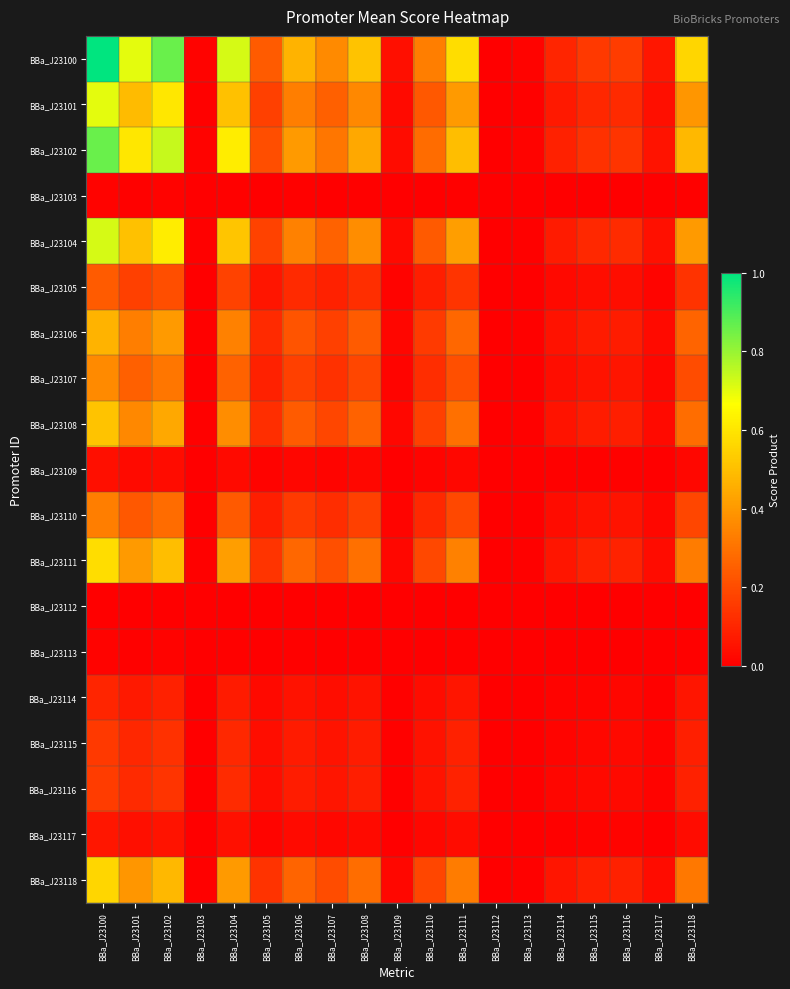

Which has a higher value, BBa_J23114 or BBa_J23101?

BBa_J23101